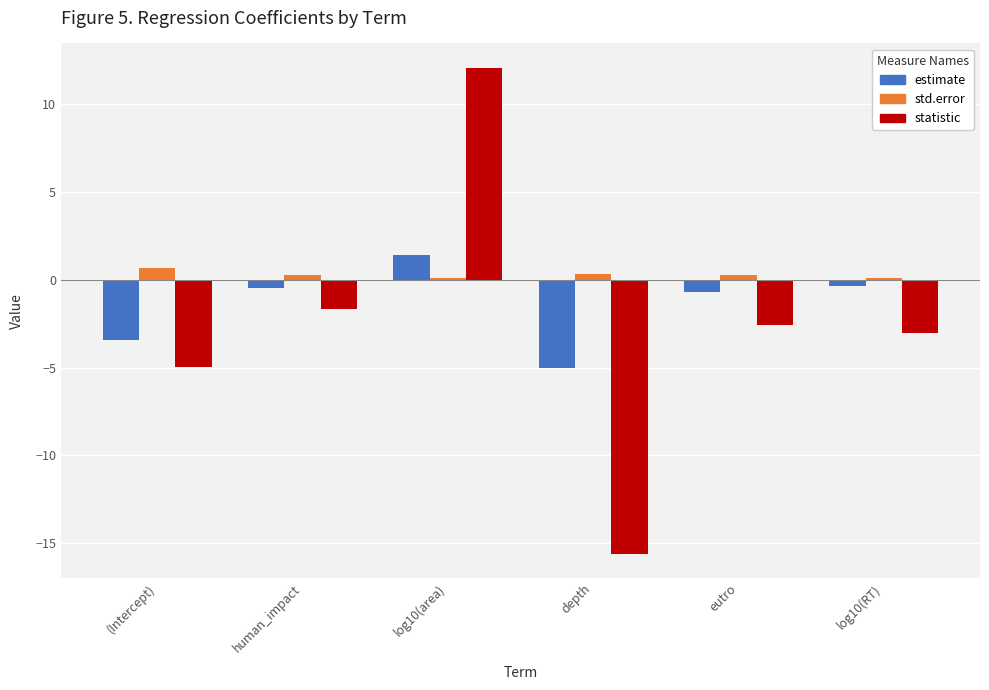

At log10(area), list the series in order from largest to smallest.

statistic, estimate, std.error